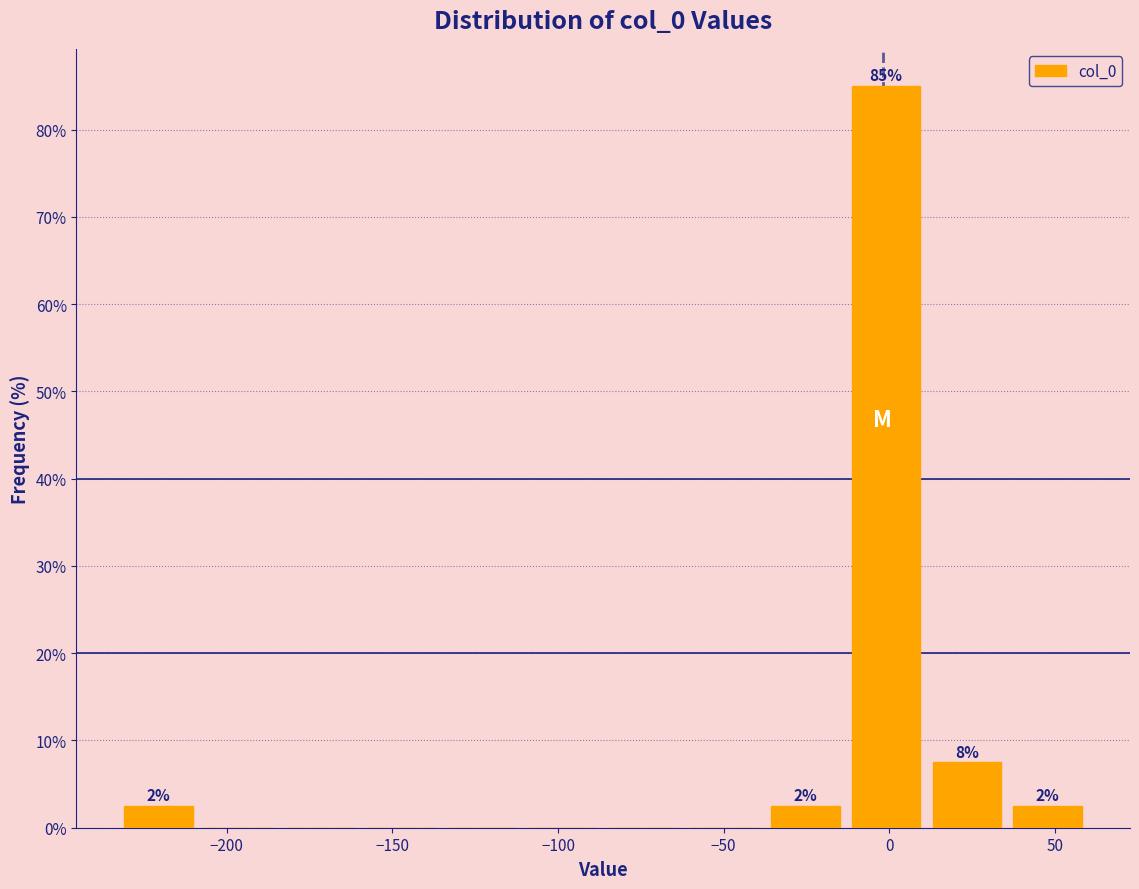

Over which range of the x-axis is the bar tallest?

-15 to 10